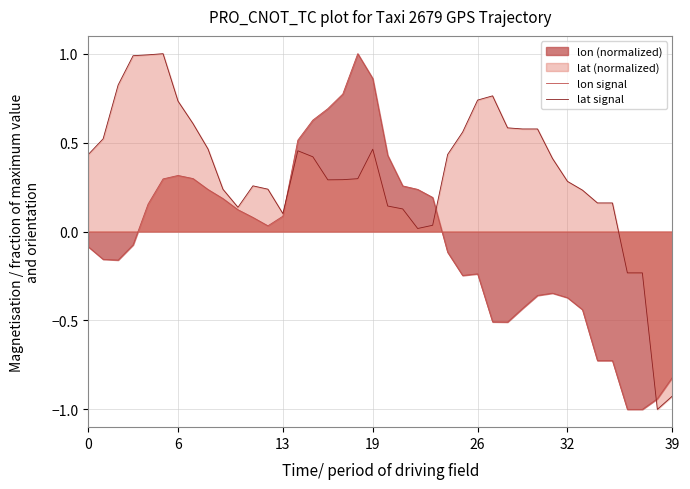

What is the difference between the lat signal values at 25 and 8?

0.1